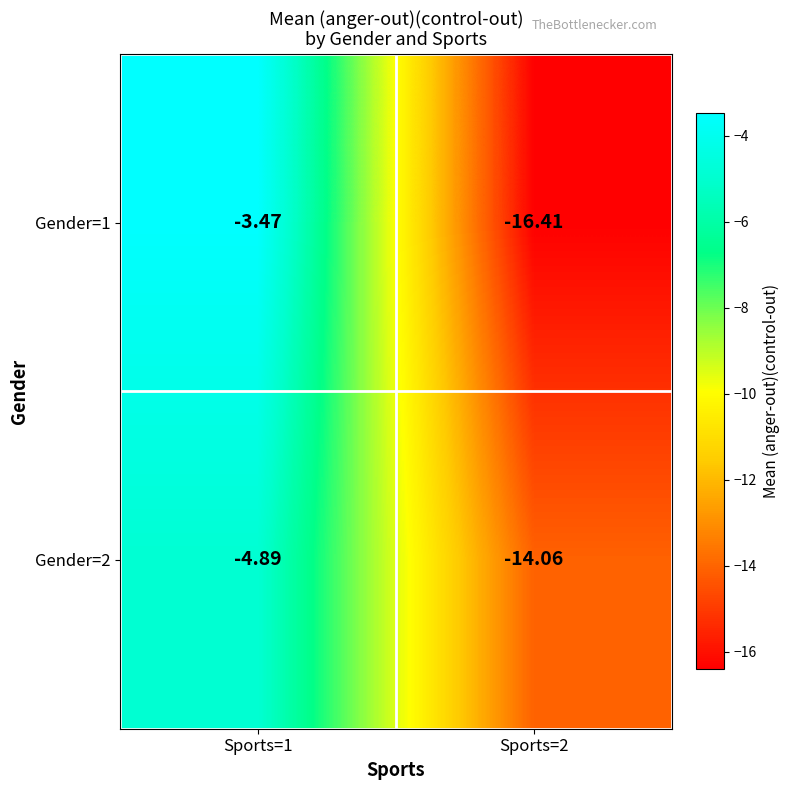

Is the value of Gender=2 at Sports=1 greater than the value of Gender=1 at Sports=2?

Yes